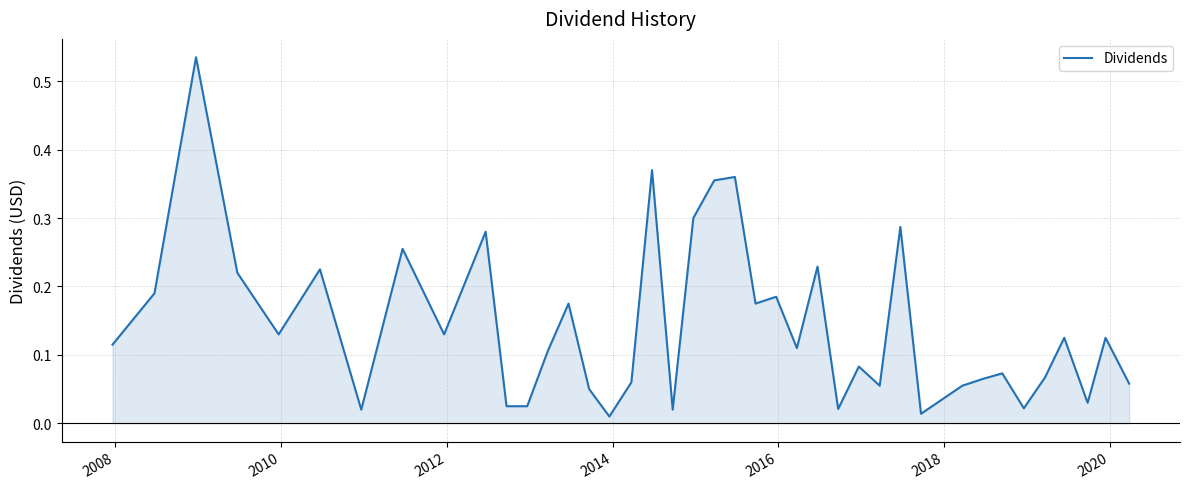

Is this an area chart (filled region under the line)?

Yes